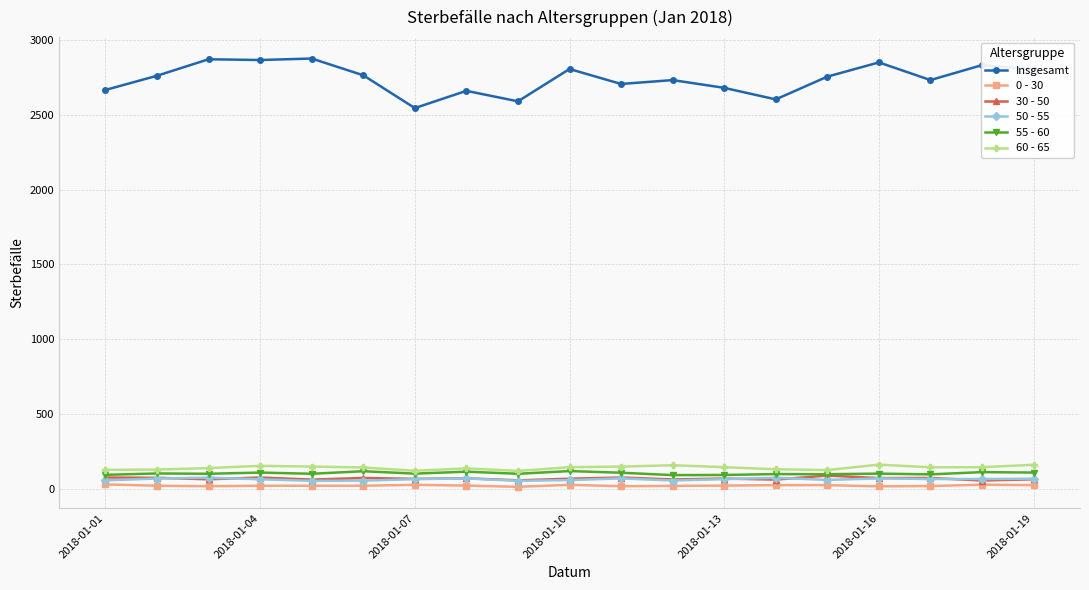

True or false: 55 - 60 has more than 2 points higher than both neighbors.

True